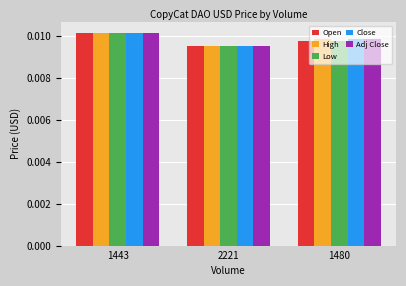

At which category does the chart reach its minimum across all series?

2221